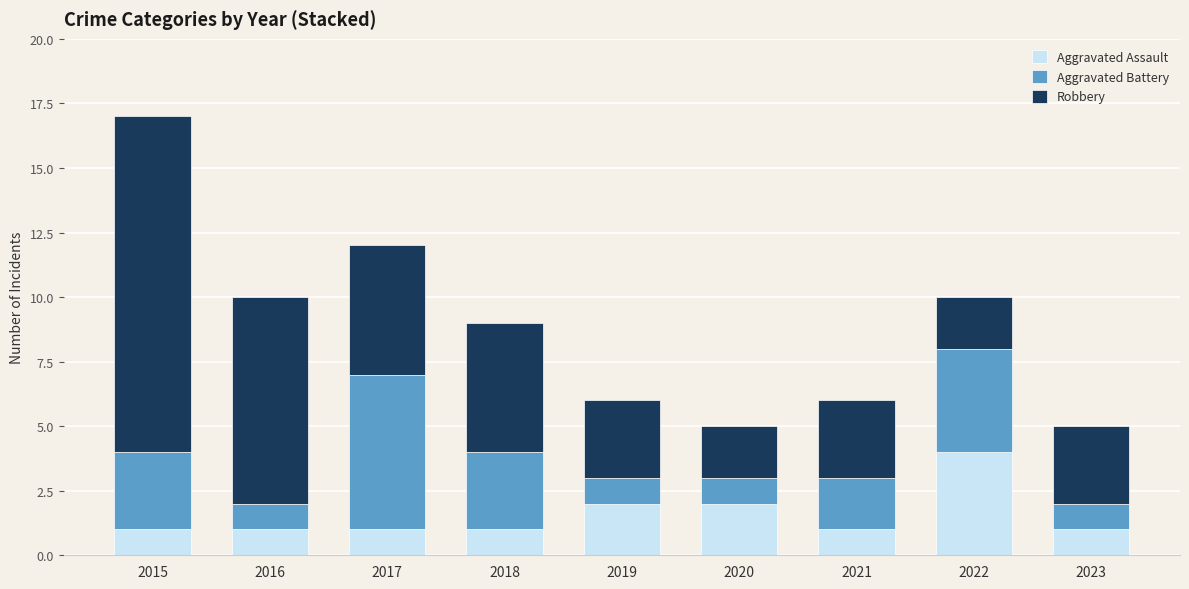

What is the difference between the maximum and minimum values in the Aggravated Assault series?

3